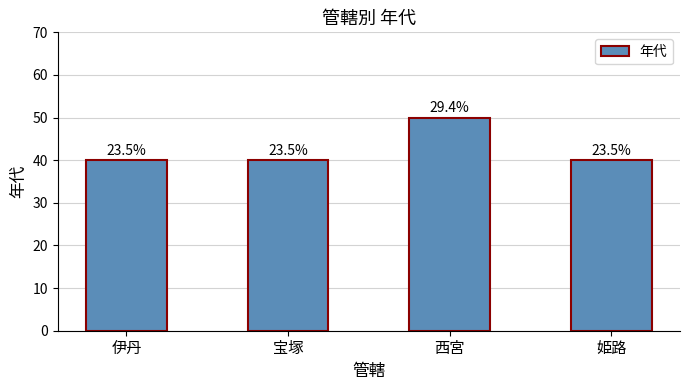

What is the difference between the values at 宝塚 and 西宮?

10